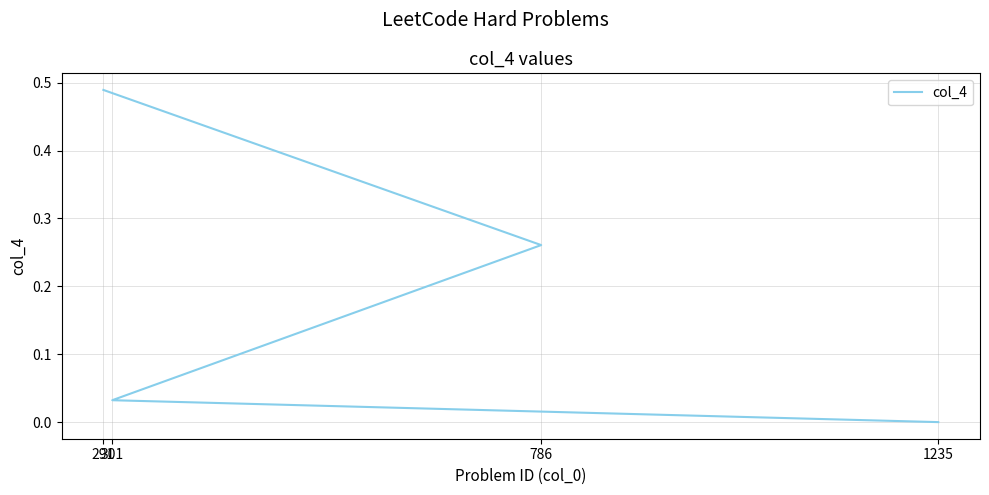

Reading left to right, extract all data points from this chart.

291=0.5	786=0.3	301=0.0	1235=0.0